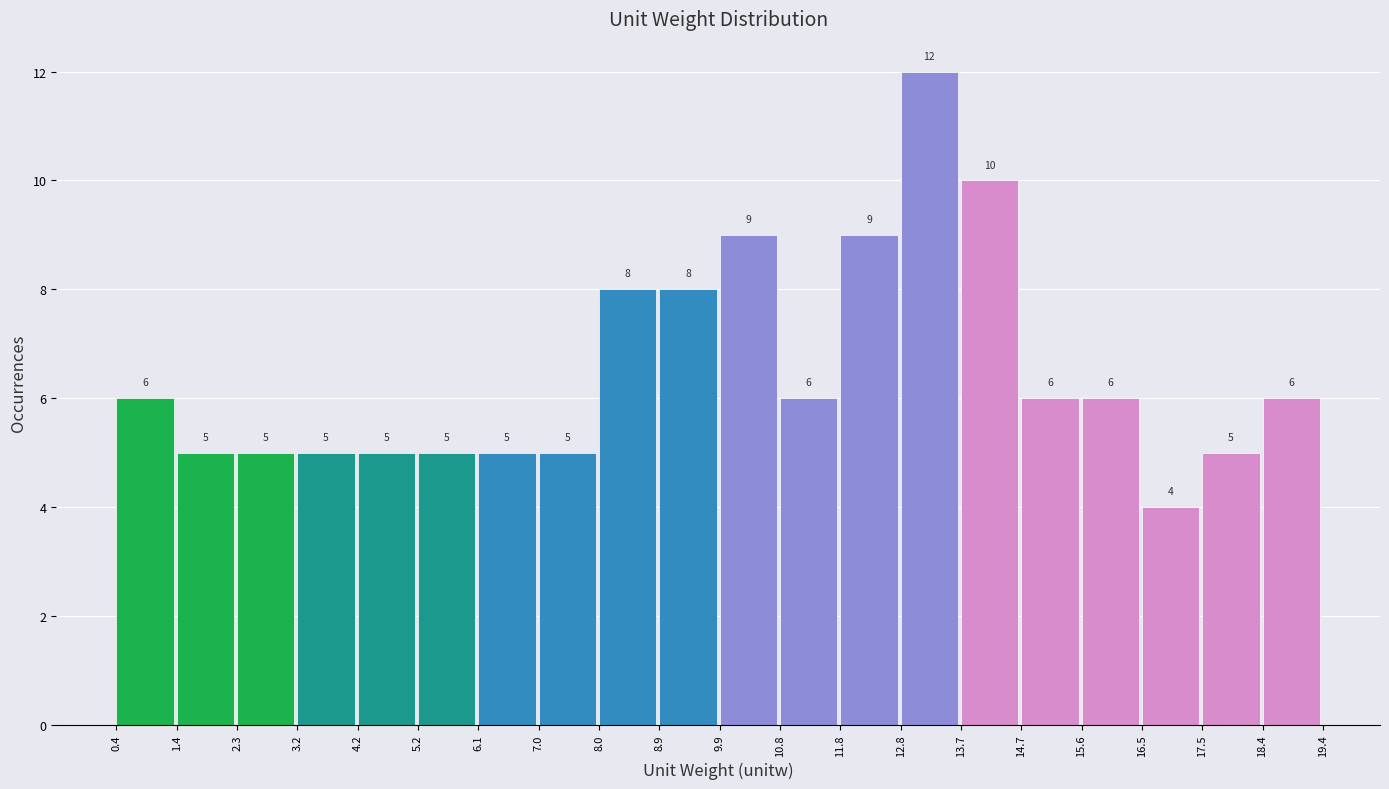

What is the height of the bar covering 4.2 to 5.2 on the x-axis?

5